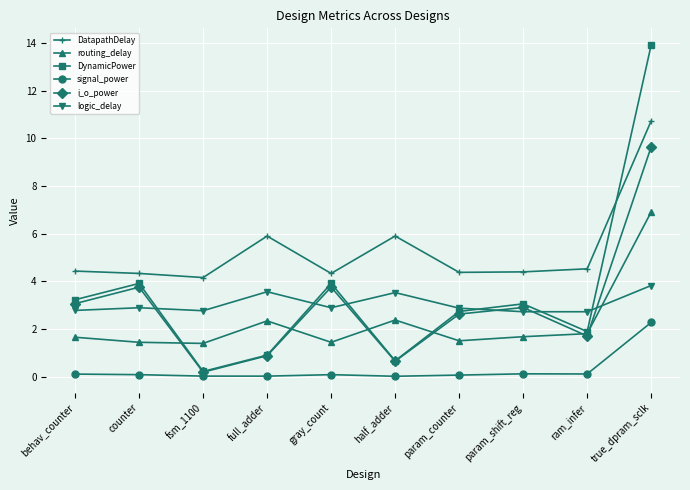

List the series in order of their peak value, lowest first.

signal_power, logic_delay, routing_delay, i_o_power, DatapathDelay, DynamicPower